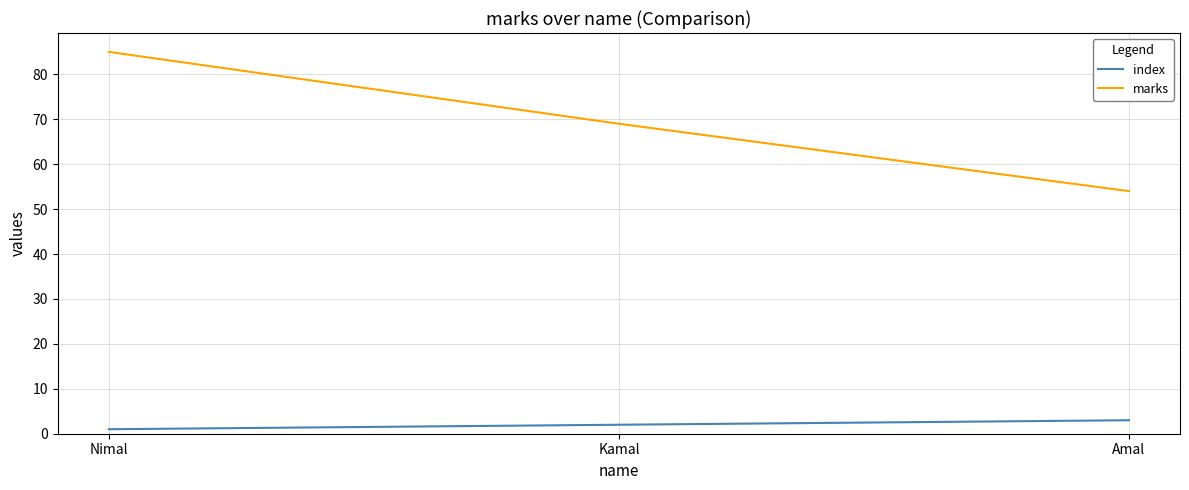

At which label does index reach its minimum?

Nimal